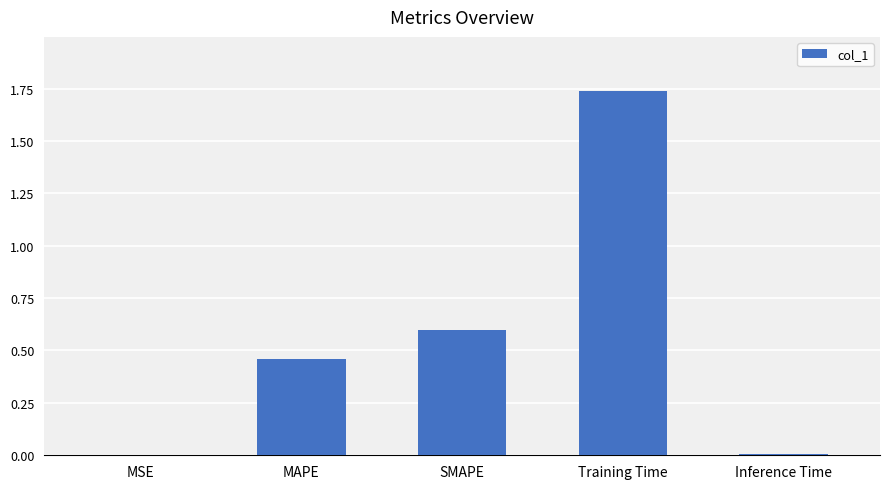

Between SMAPE and MSE, which is larger?

SMAPE